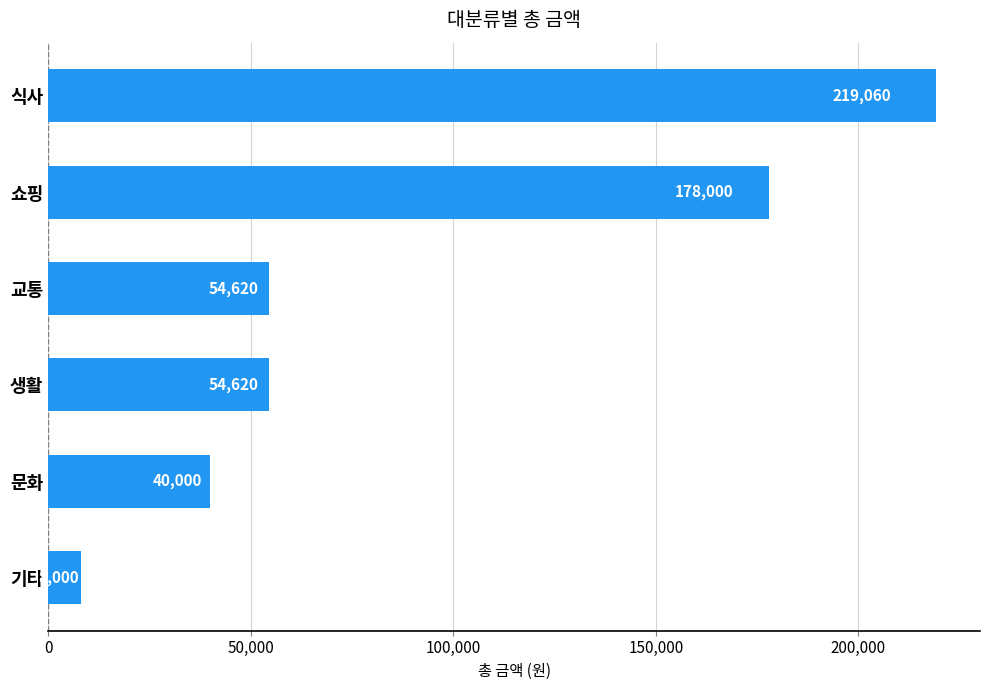

What is the minimum value shown in the chart?

8000